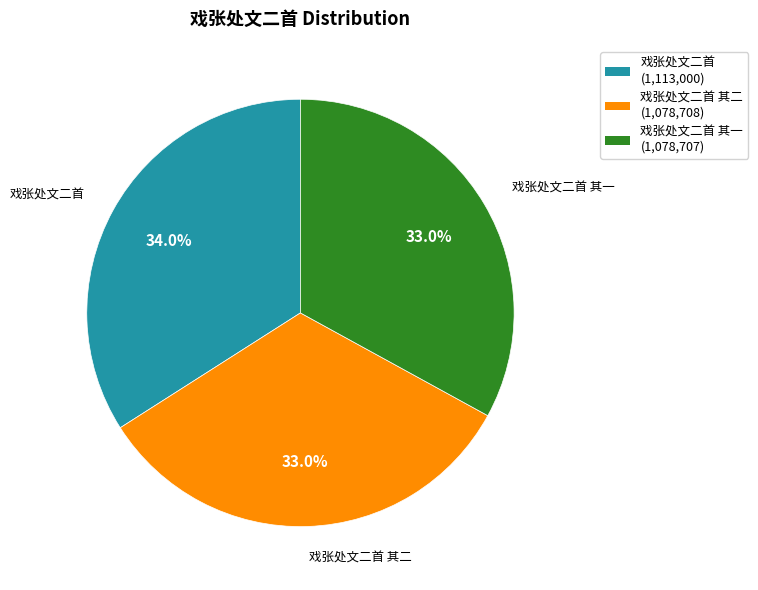

Approximately how many times larger is the value at 戏张处文二首 其一 (1,078,707) compared to 戏张处文二首 (1,113,000)?

1.0